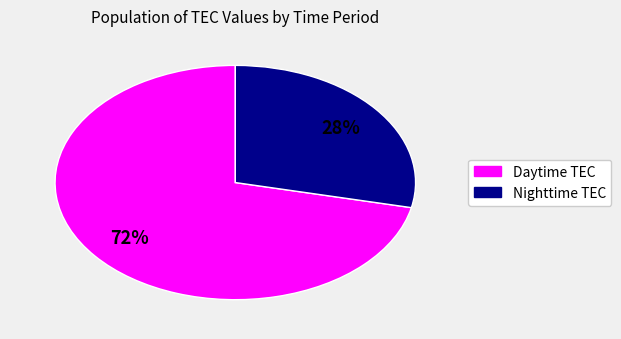

To the nearest percent, what is the average slice percentage?

50%